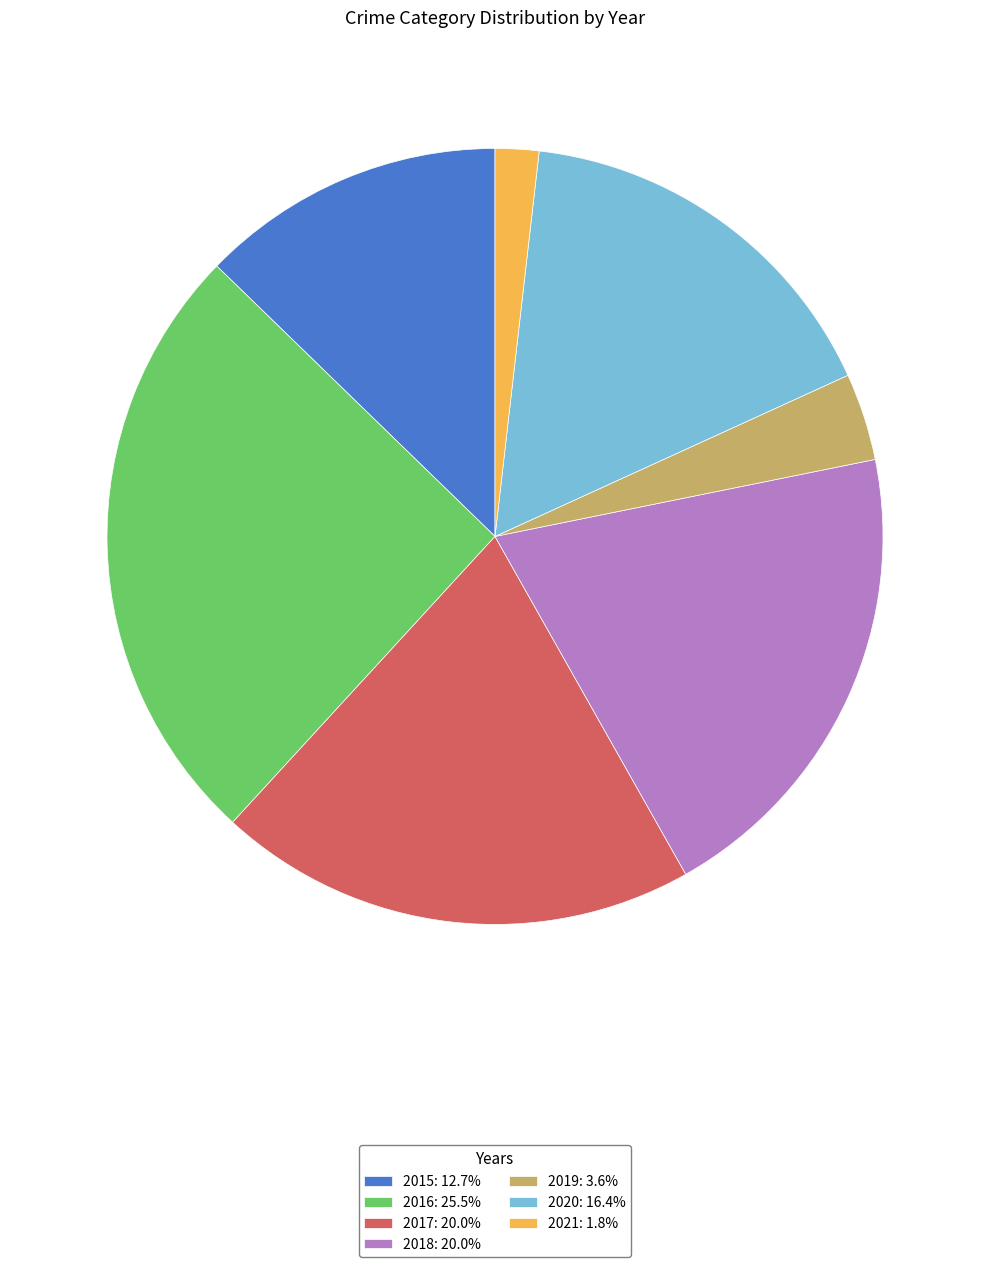

Do 2015: 12.7% and 2017: 20.0% together represent more than half of the pie?

No